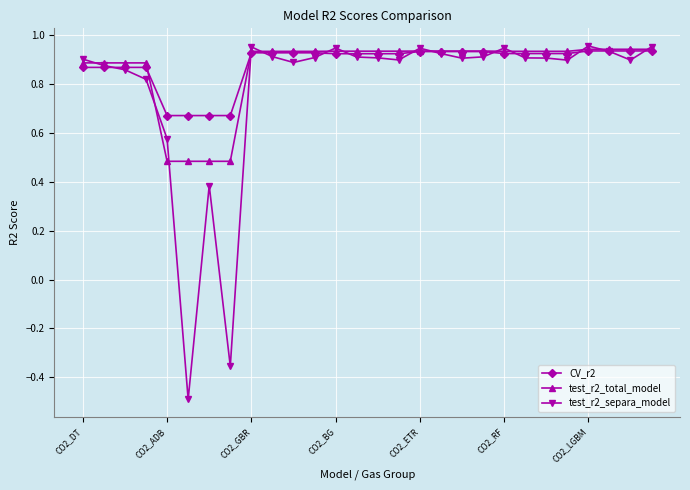

How many lines are shown in the chart?

3